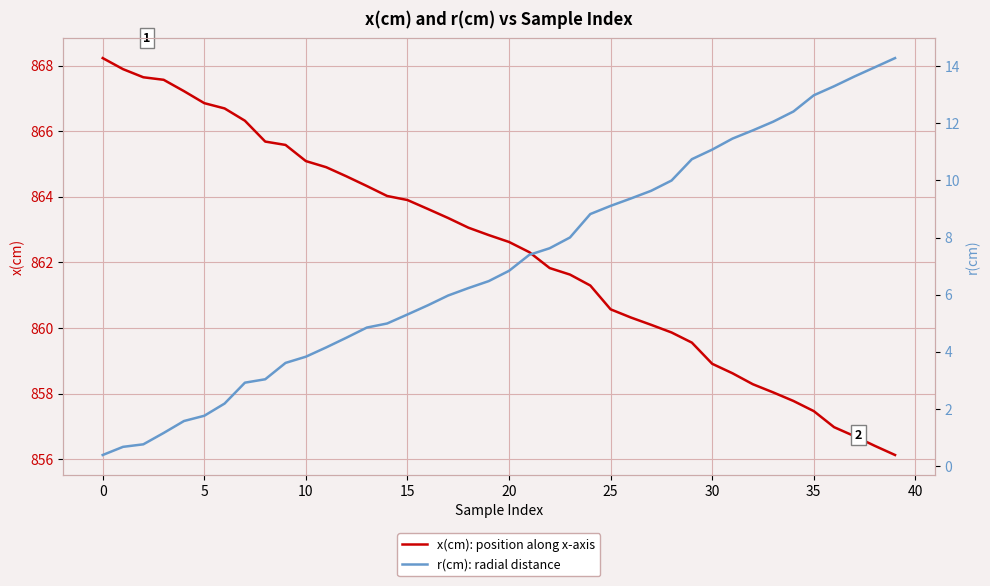

The value of x(cm): position along x-axis at 29 is 560.6. True or false?

False